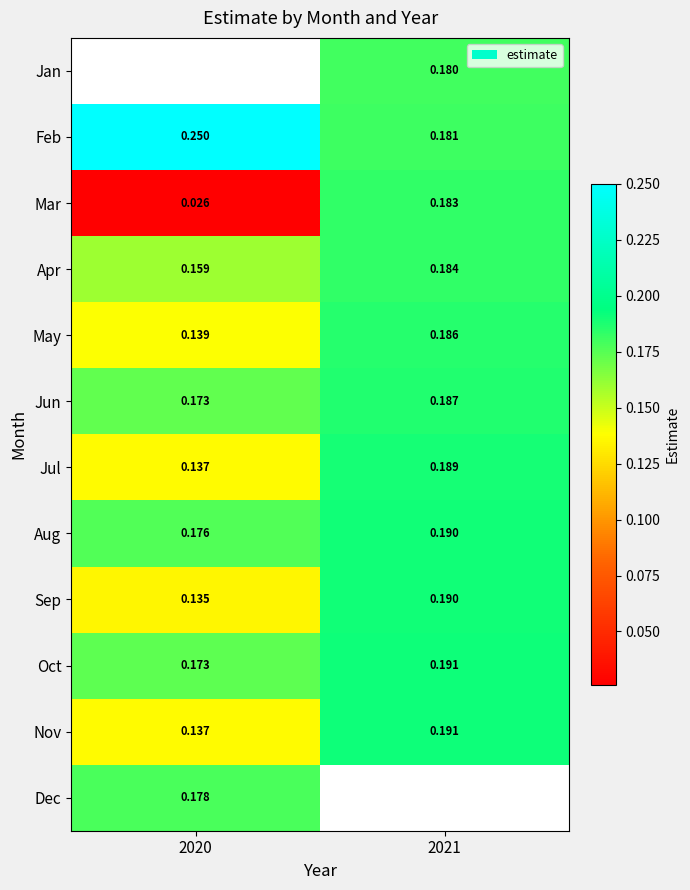

How many Aug values are between 0 and 1?

2